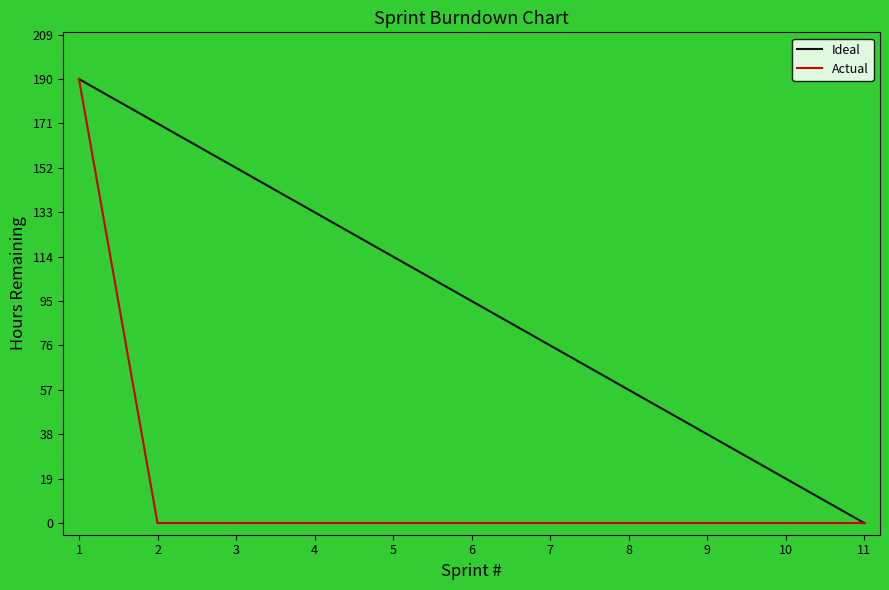

What is the difference between the highest and lowest values at 8?

57